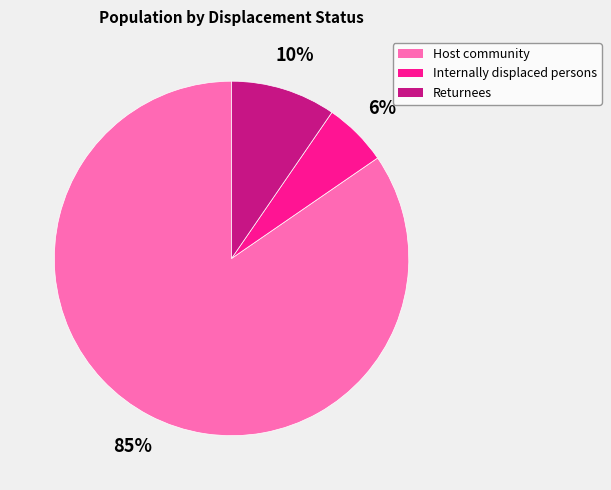

Between Host community and Internally displaced persons, which is larger?

Host community